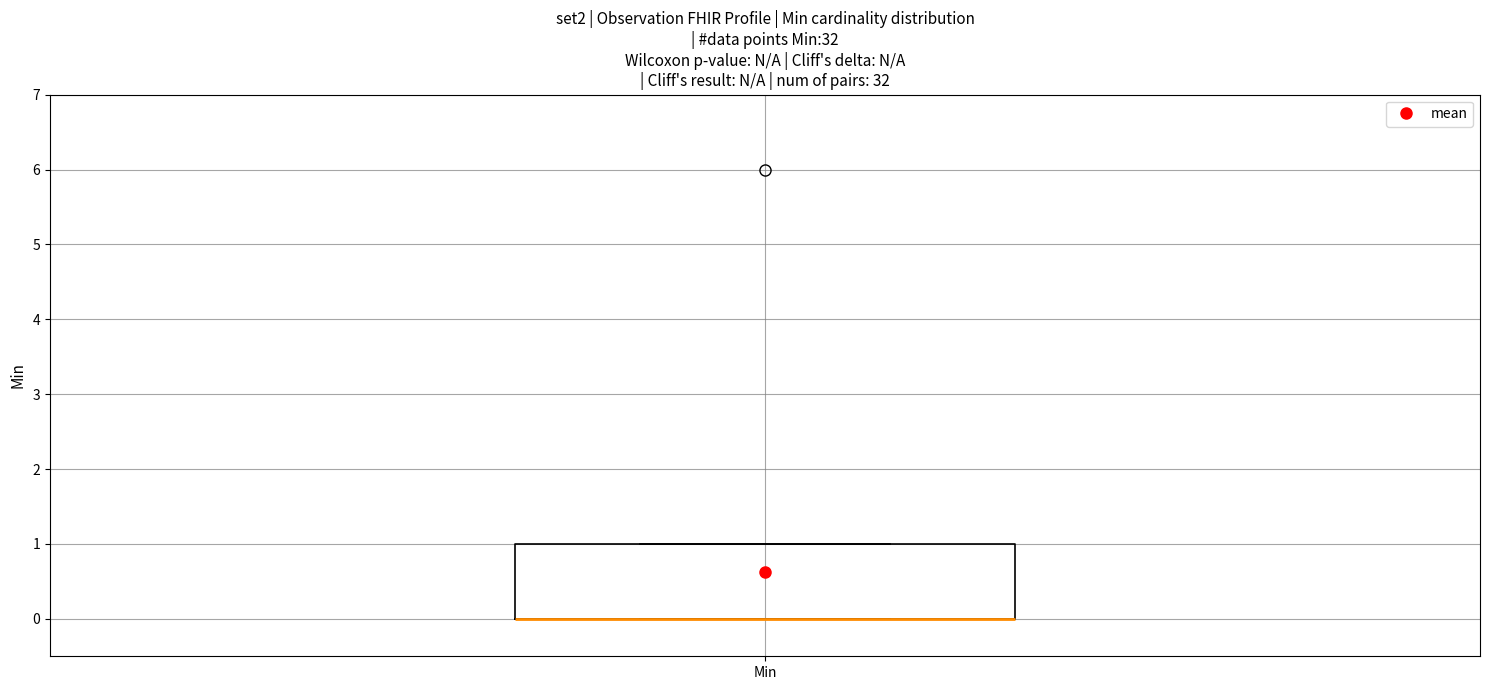

Where is the lower edge of the box for Min on the y-axis? The values are not printed on the chart, so give them approximately, as read against the axis.

0